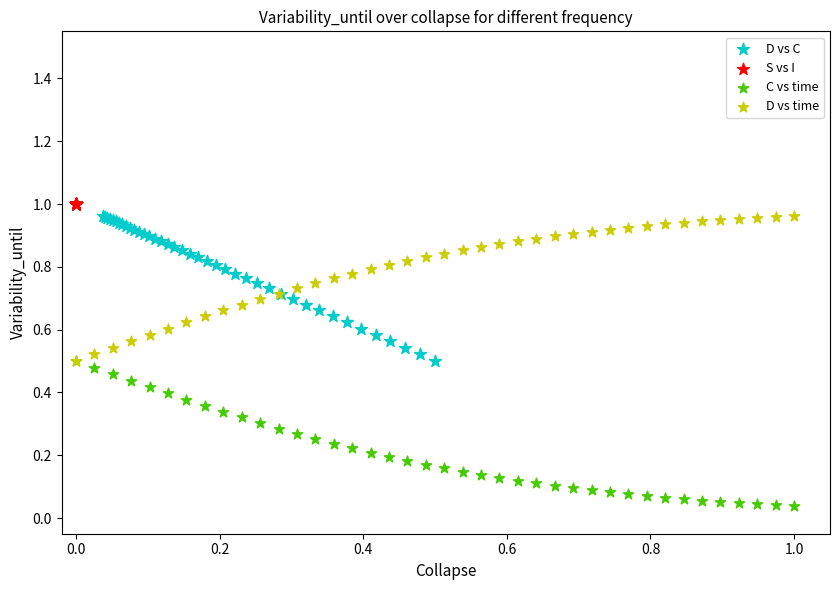

Which series reaches the maximum Y coordinate?

S vs I